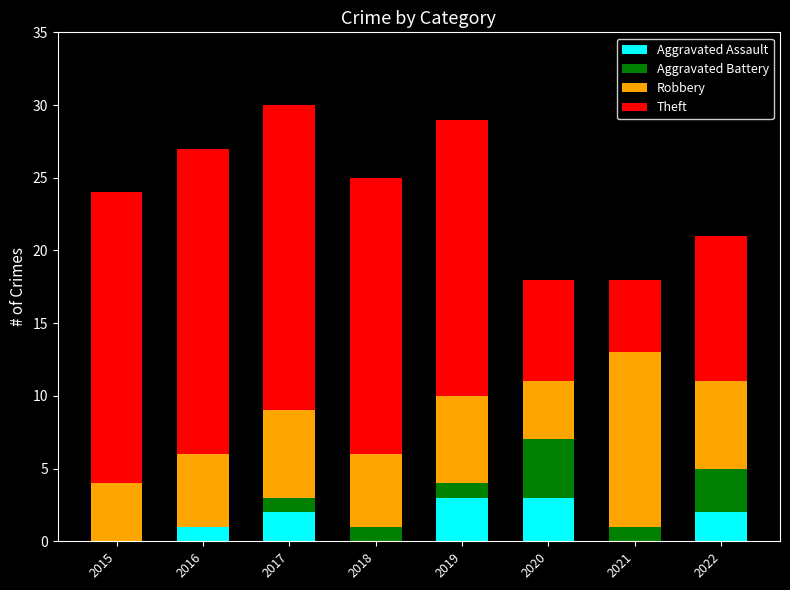

The Aggravated Assault series shows 0 at 2018. True or false?

True